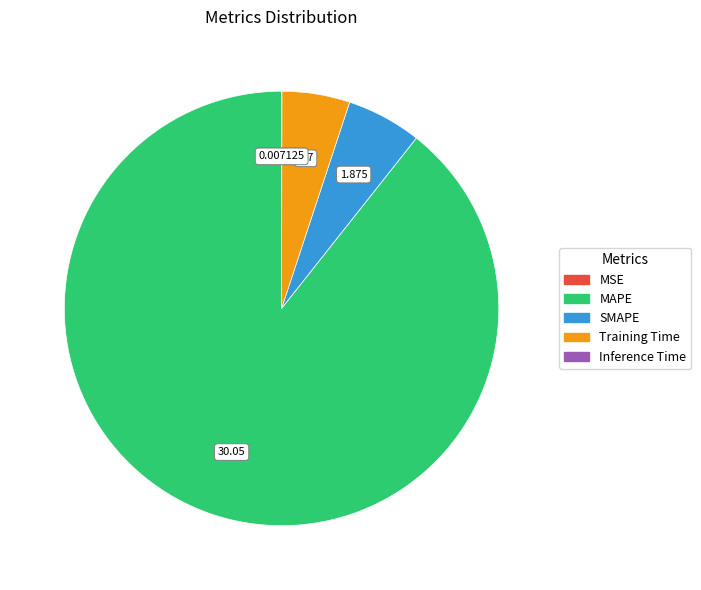

Is MAPE the majority of the pie?

Yes